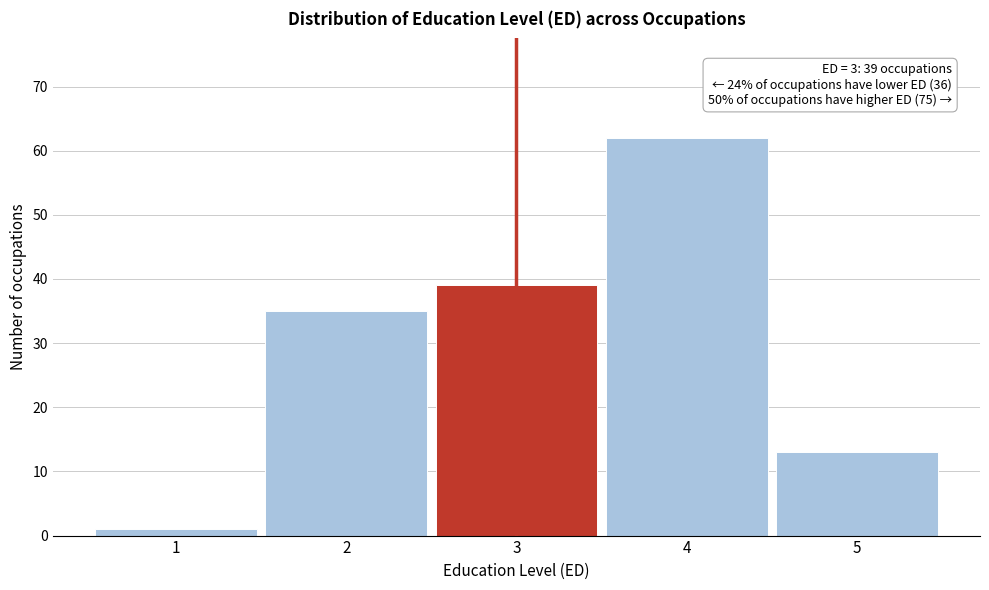

Which range on the x-axis has the tallest bar?

3.5 to 4.5